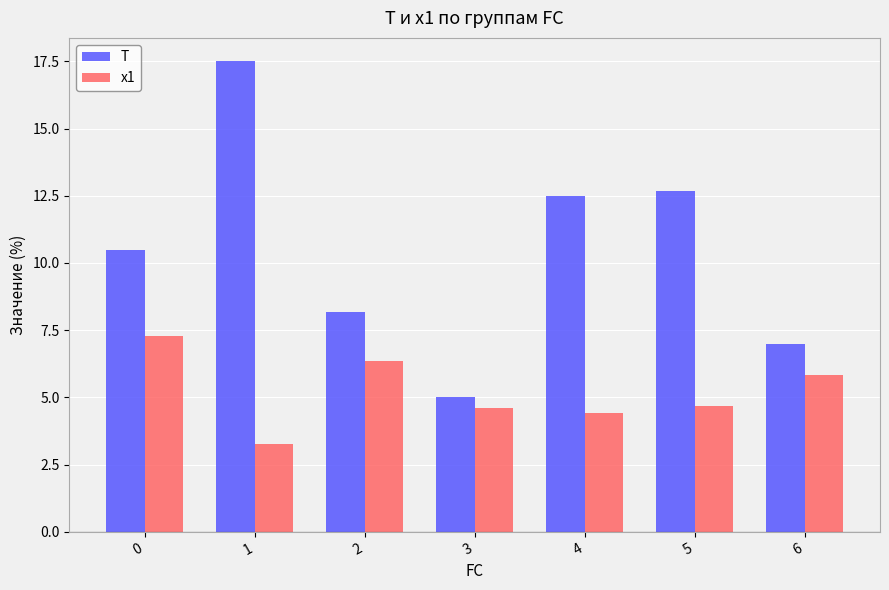

Reading left to right, extract all data points from this chart.

T: 0=10.5	1=17.5	2=8.2	3=5.0	4=12.5	5=12.7	6=7.0
x1: 0=7.3	1=3.3	2=6.3	3=4.6	4=4.4	5=4.7	6=5.8